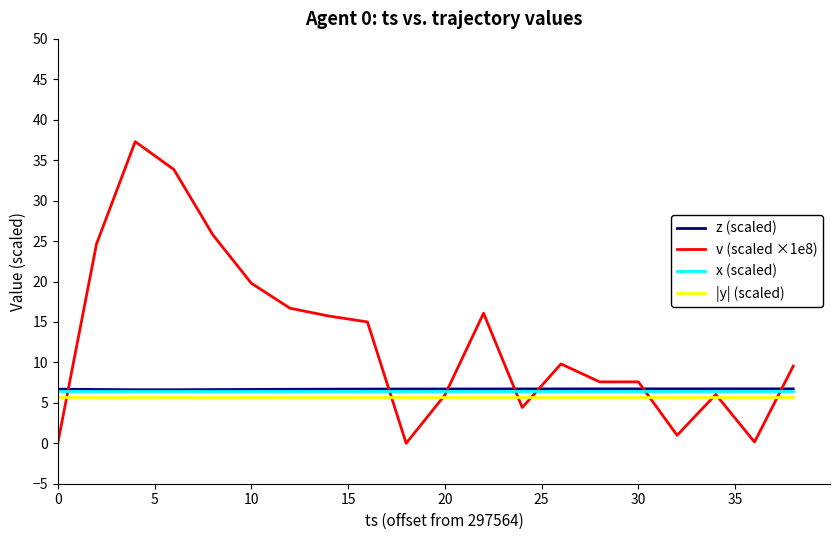

Which series has the largest total across all categories?

v (scaled ×1e8)